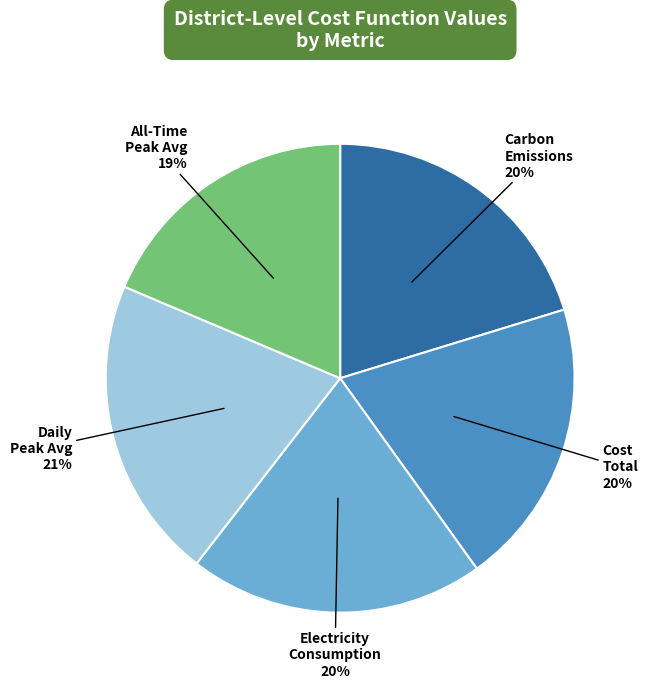

To the nearest percent, what is the difference between the largest and smallest slice percentages?

2%